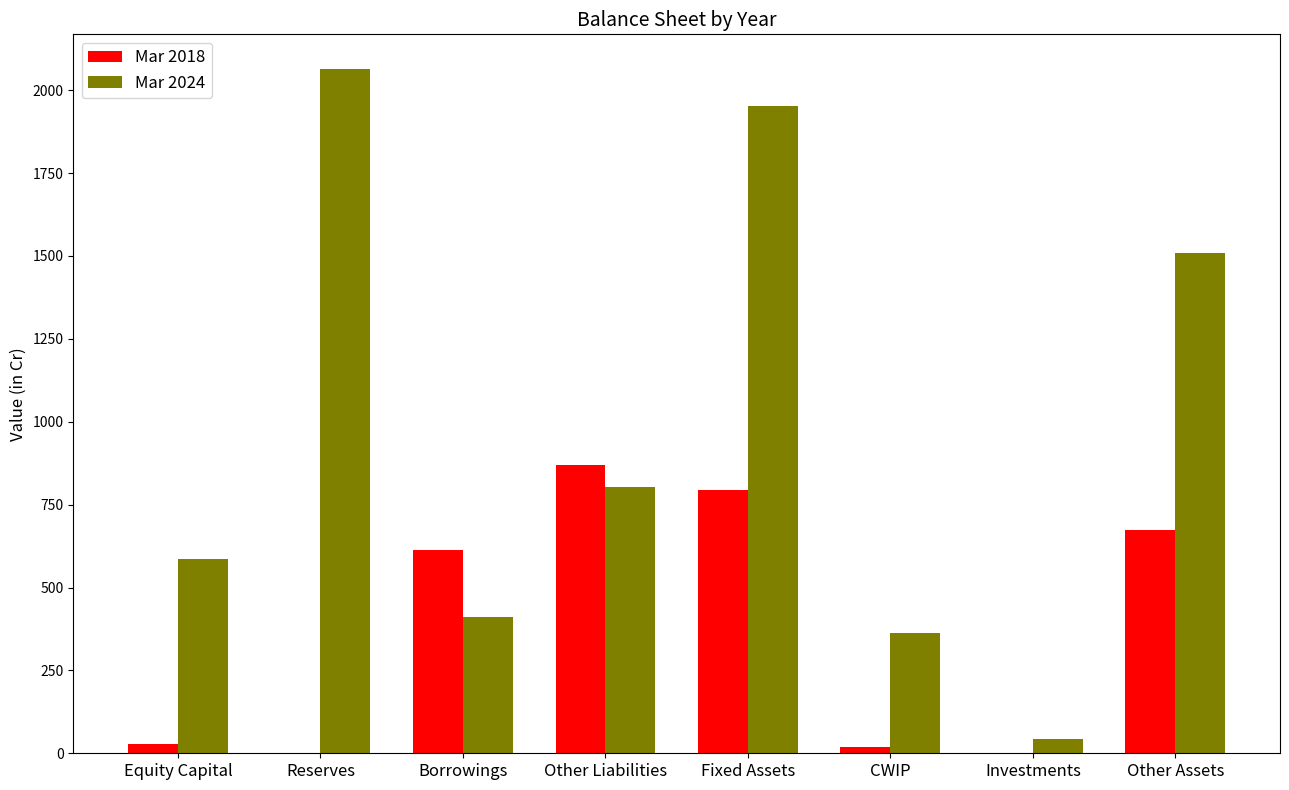

Which label corresponds to the largest value in the chart?

Reserves